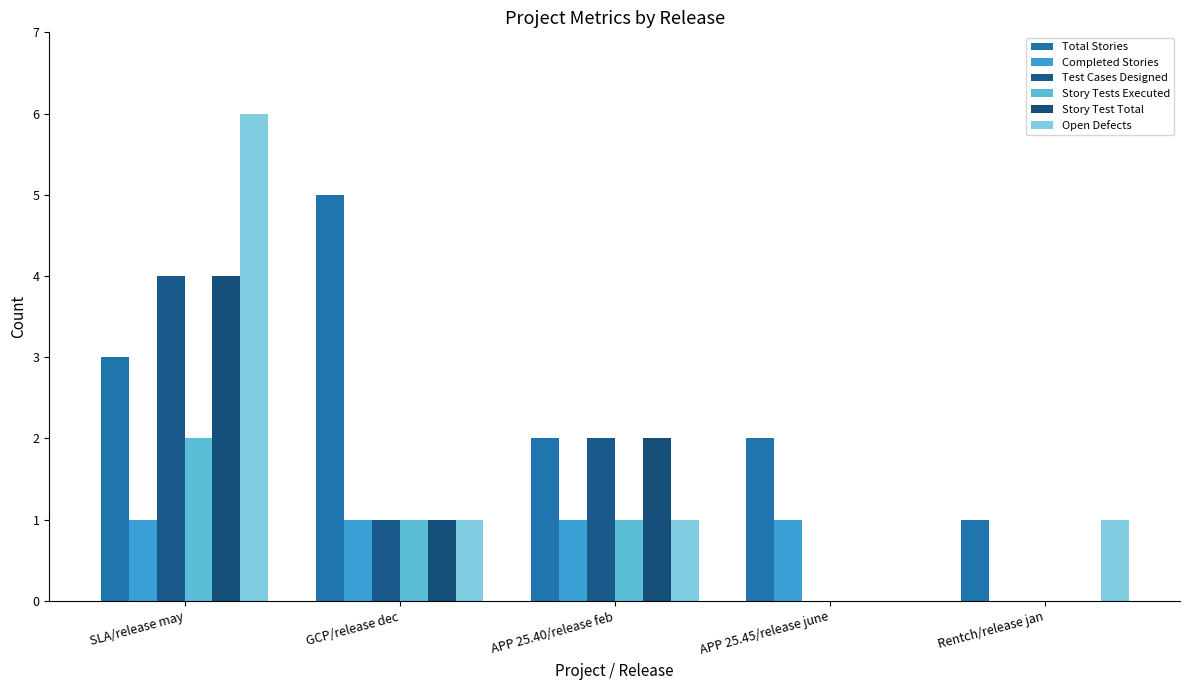

At which label does Test Cases Designed reach its minimum?

APP 25.45/release june